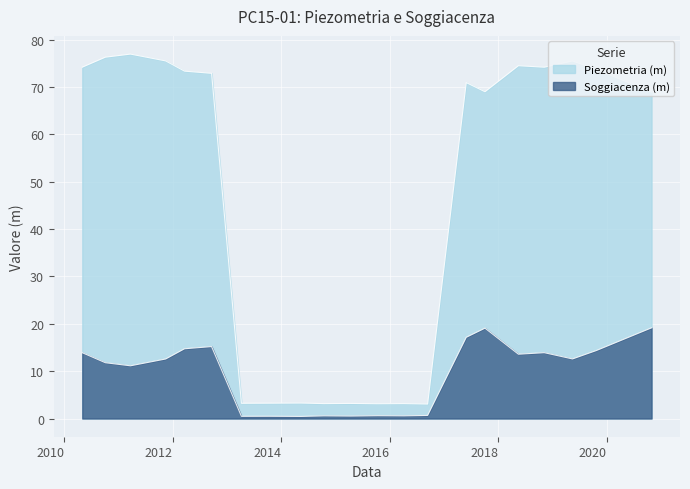

What position from the left is 2012-03-21?

5